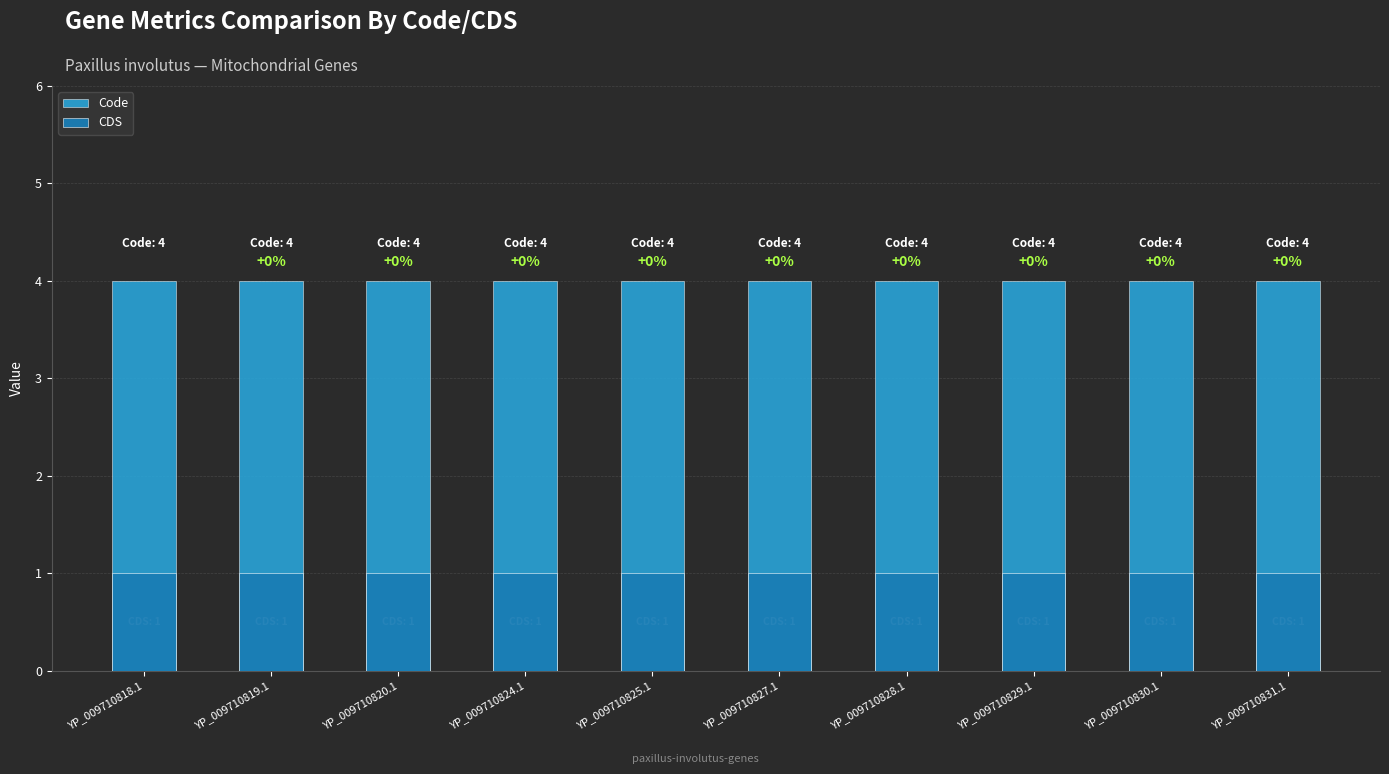

The value of CDS at YP_009710825.1 is 1. True or false?

False